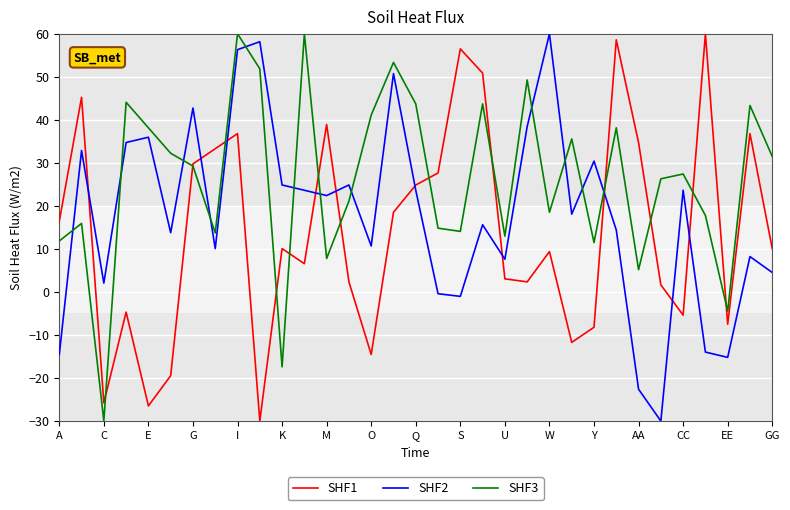

How many lines are shown in the chart?

3